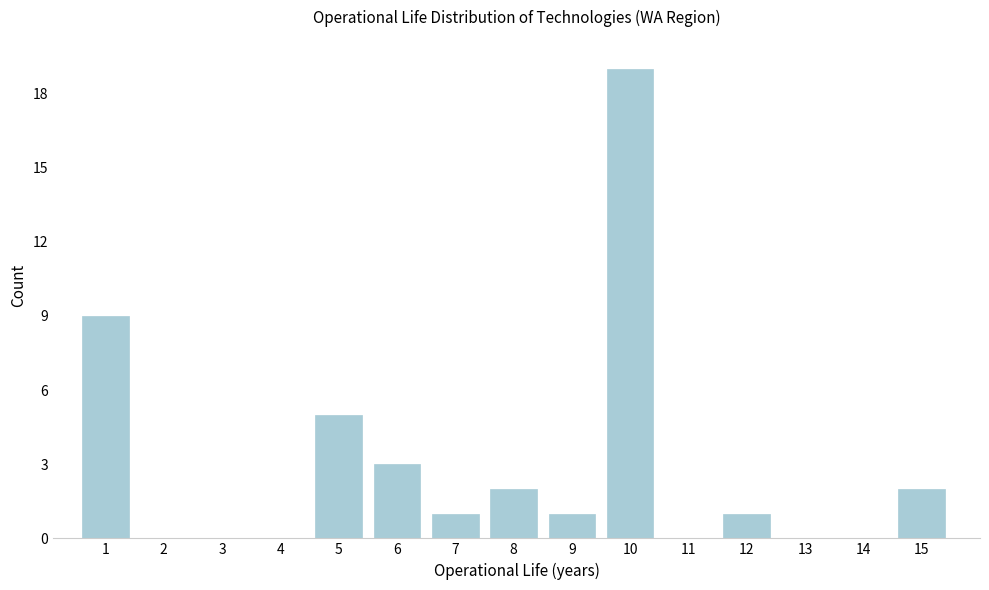

Reading right to left, list all the values displayed in this chart.

15=2	14=0	13=0	12=1	11=0	10=19	9=1	8=2	7=1	6=3	5=5	4=0	3=0	2=0	1=9